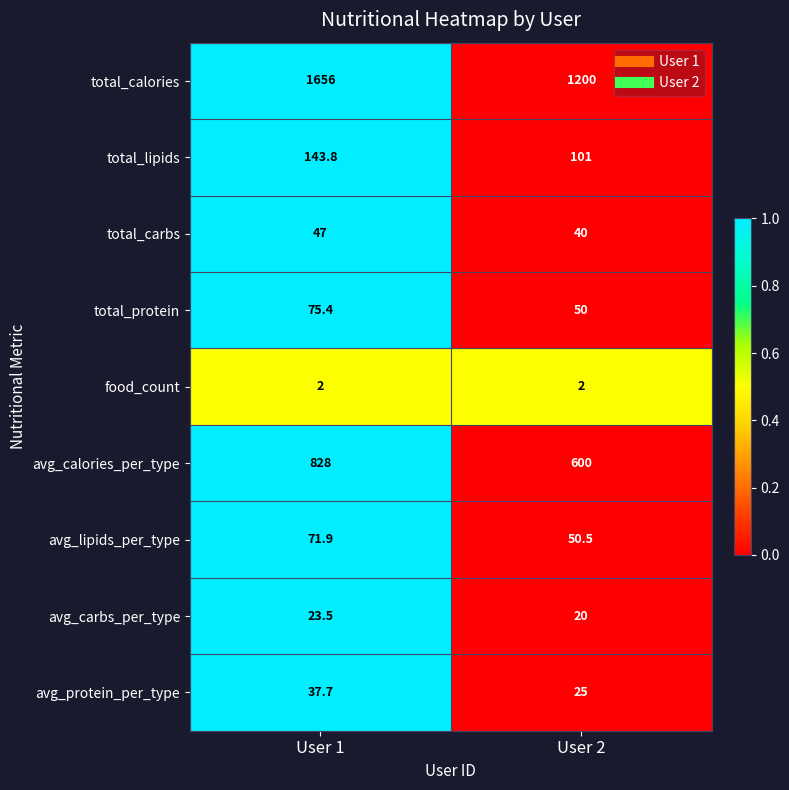

Where is avg_carbs_per_type nearest to the value 21?

User 2